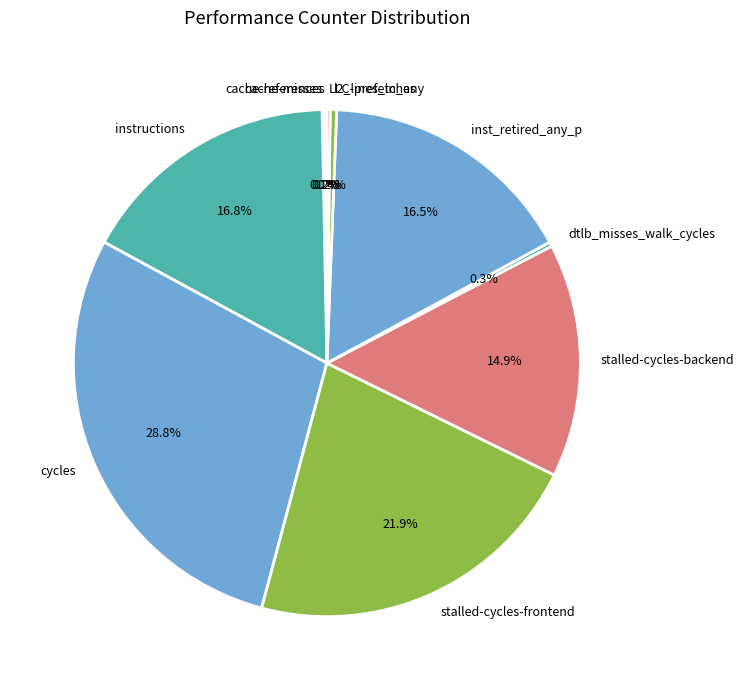

Which slice is the largest?

cycles